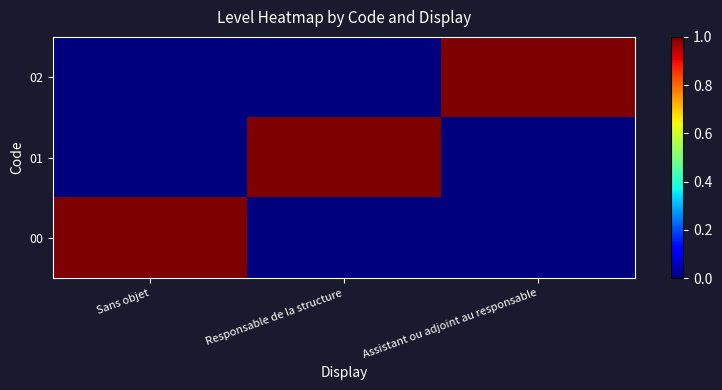

What is the total value across all series at Sans objet?

1